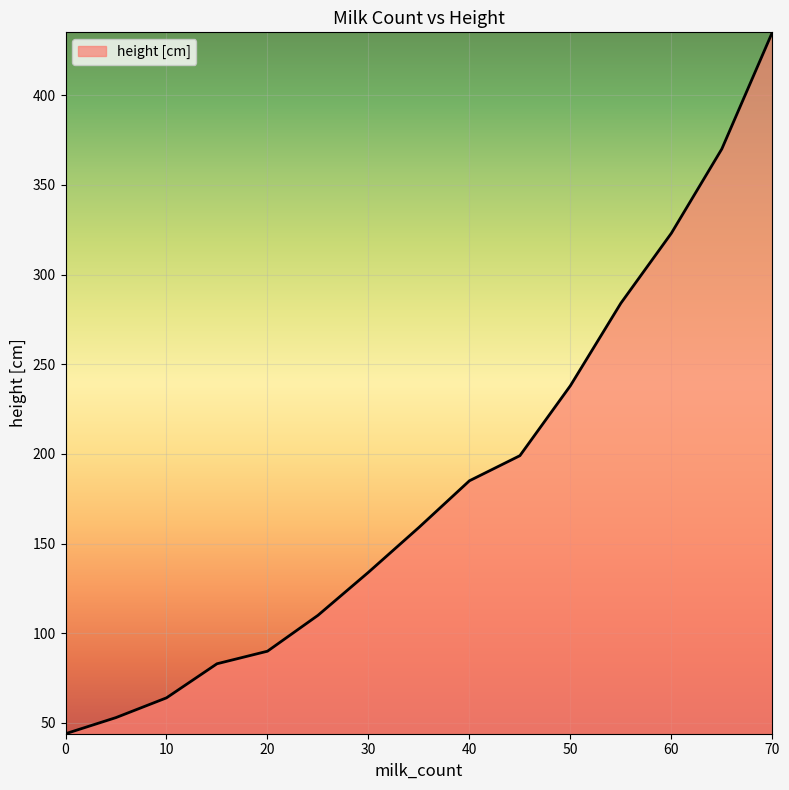

What is the smallest value displayed?

44